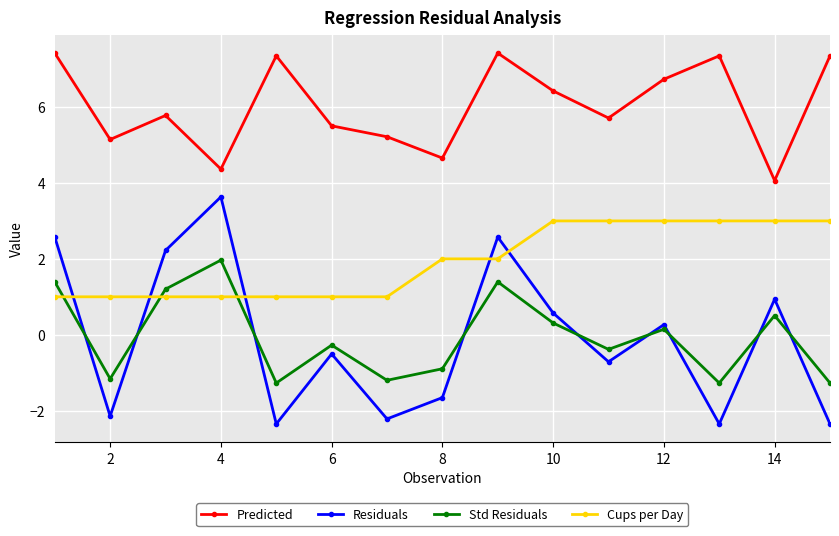

What is the sum of all Residuals values?

-1.5